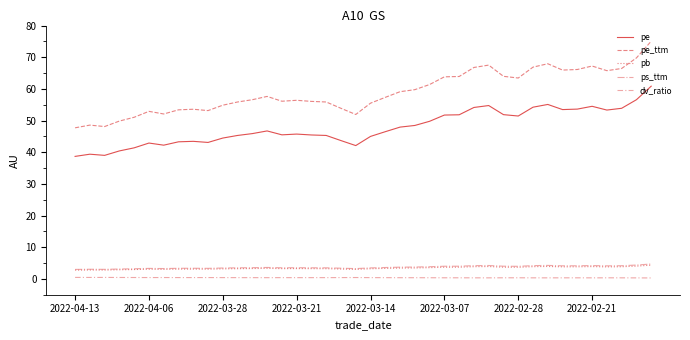

True or false: pe and pe_ttm intersect in this chart.

False